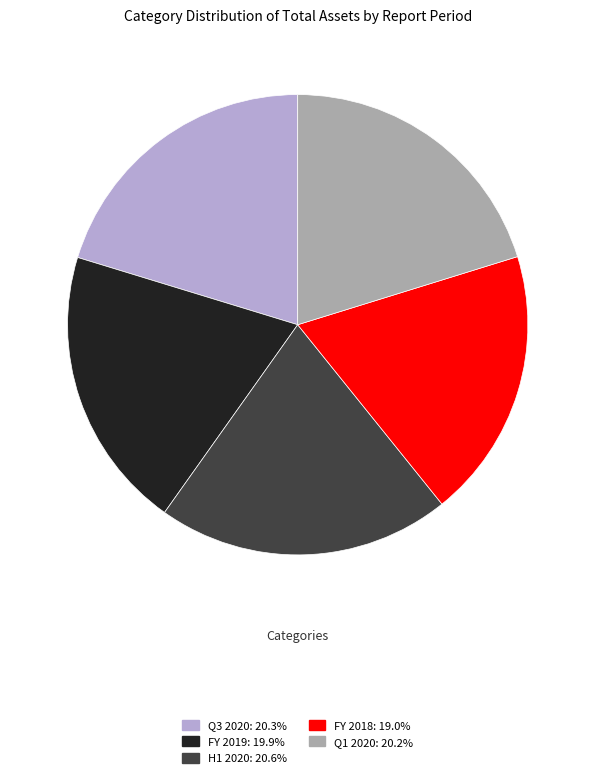

Does any single category account for the majority?

No